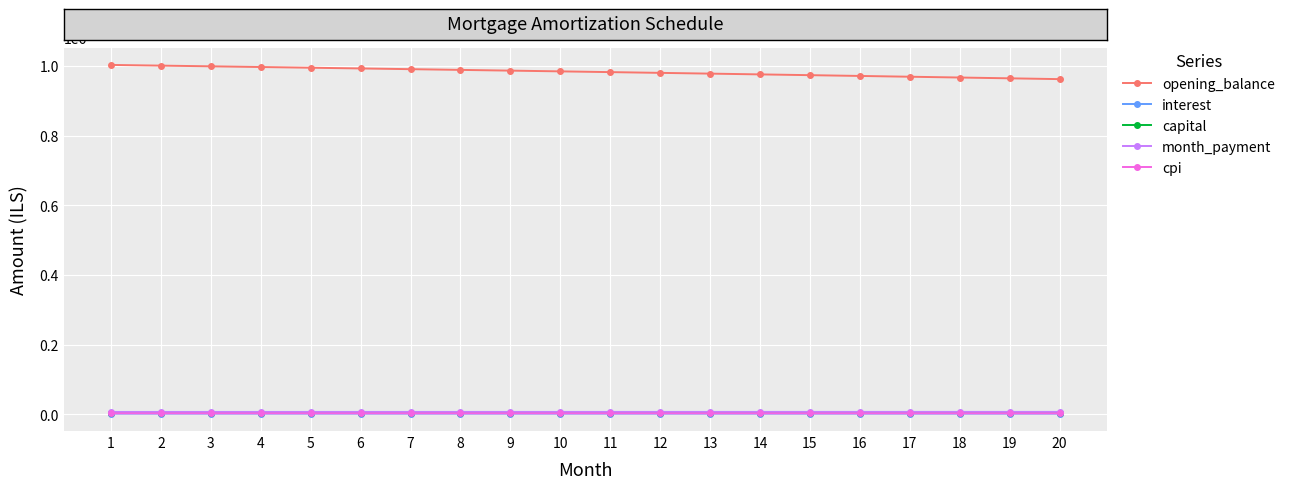

The value of opening_balance at 11 is 434400.9. True or false?

False